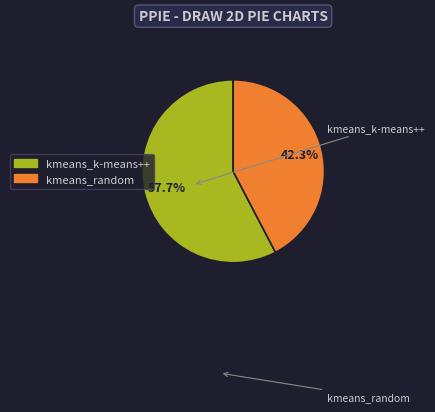

To the nearest percent, what portion does kmeans_random represent?

42%